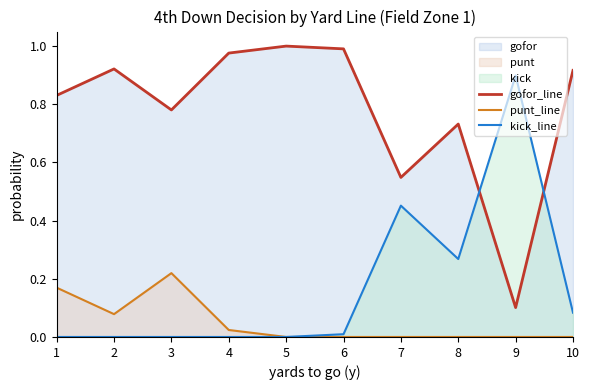

The kick_line series shows 0.9 at 9. True or false?

True